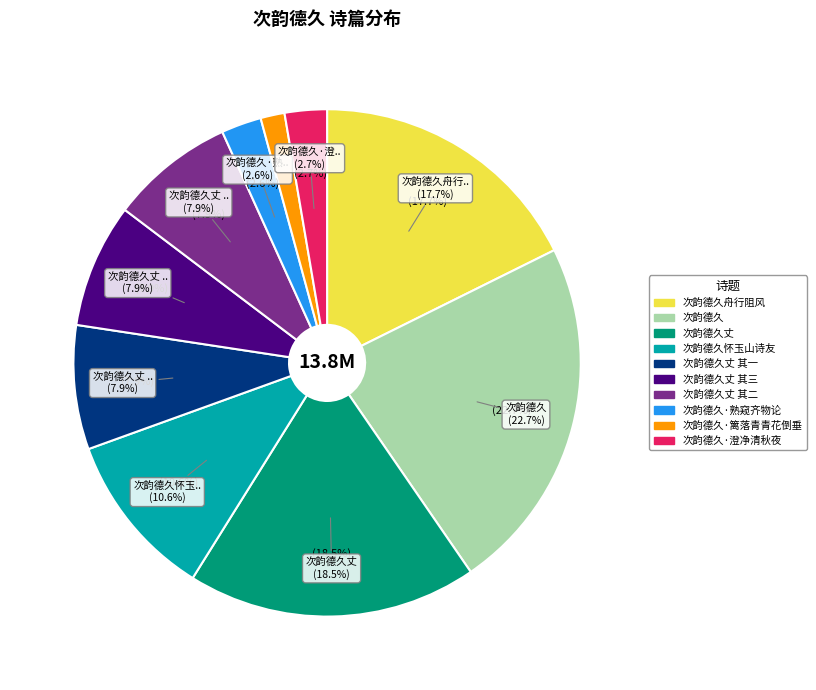

How many segments does this pie chart have?

10